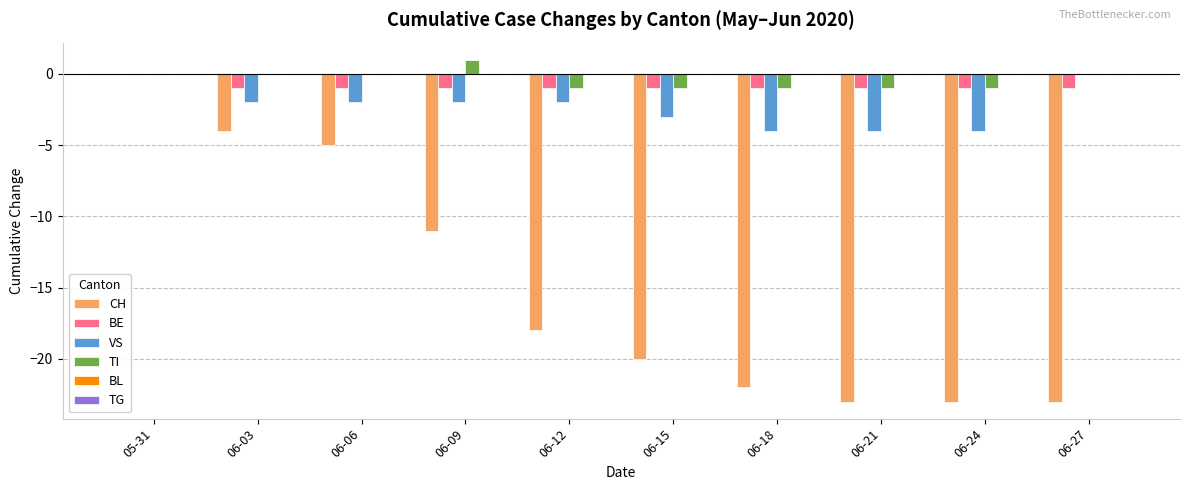

What is the total value across all series at 06-12?

-22